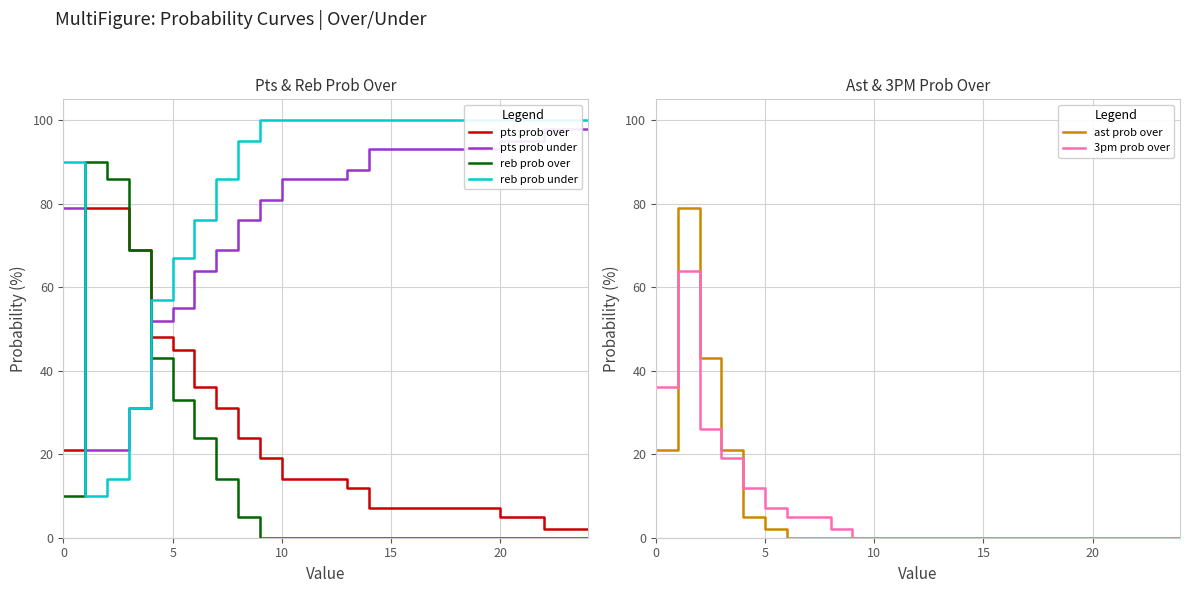

What is the maximum value for pts prob over?

79